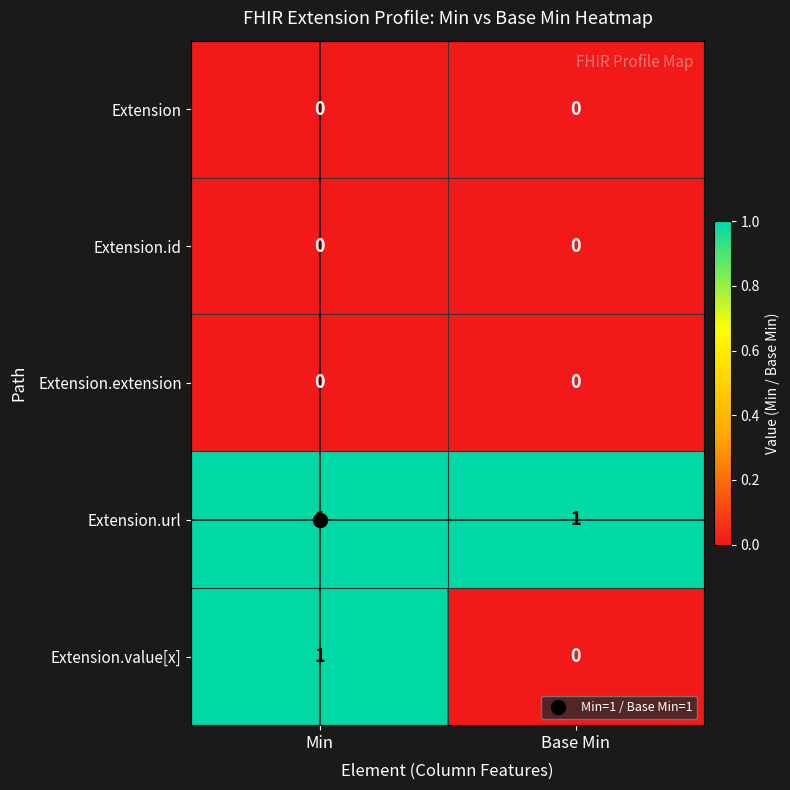

Which series has the widest spread of values?

Extension.value[x]